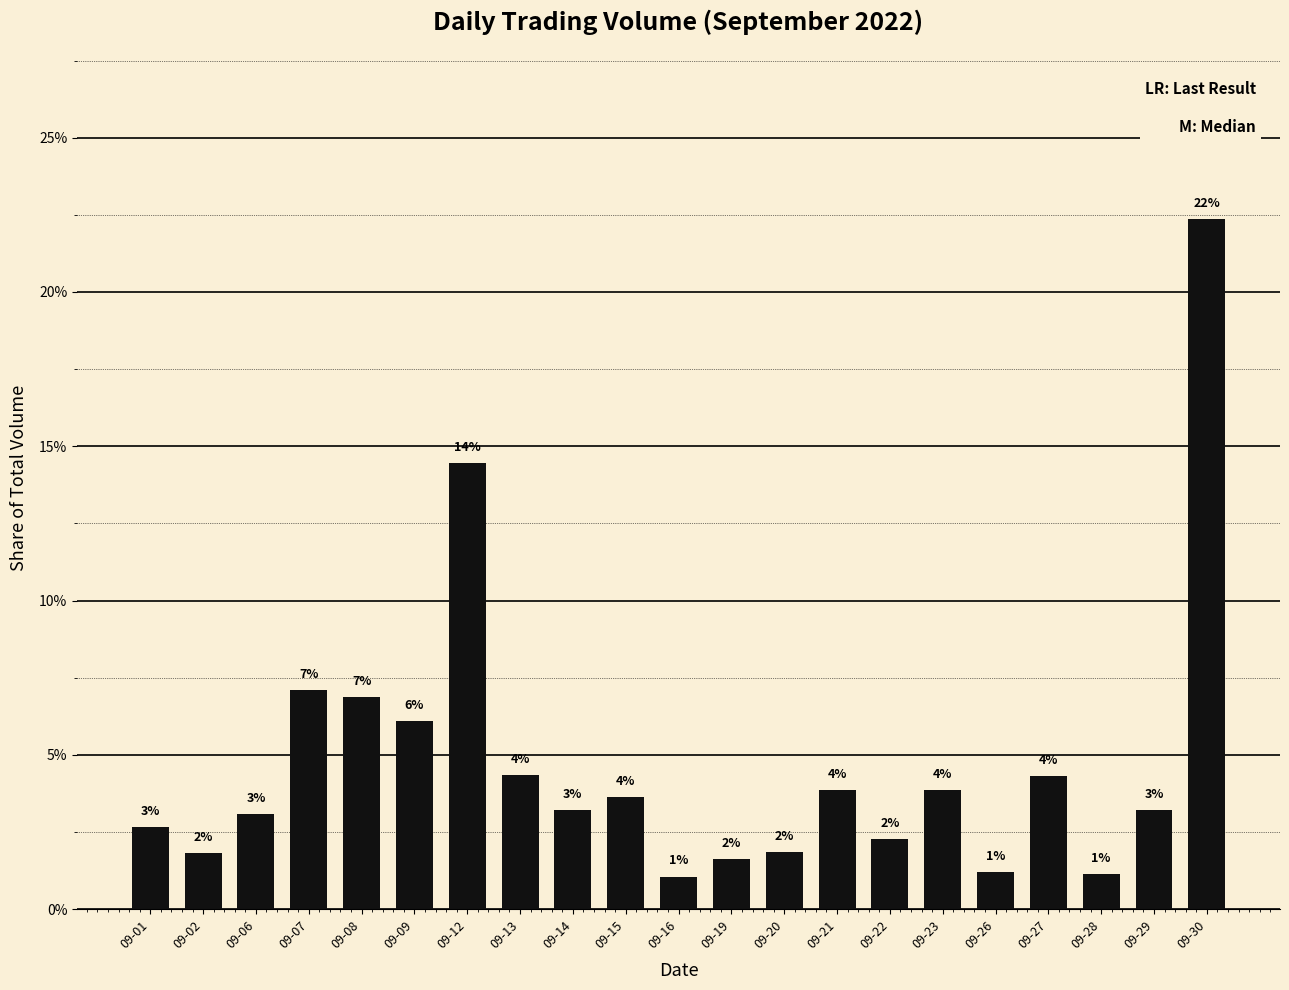

Are the bars horizontal?

No